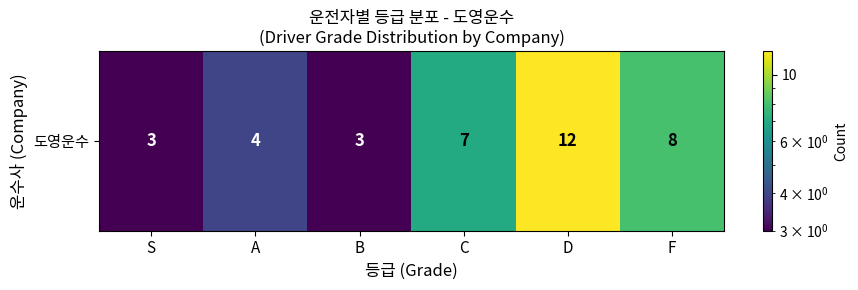

How many values exceed 7?

2